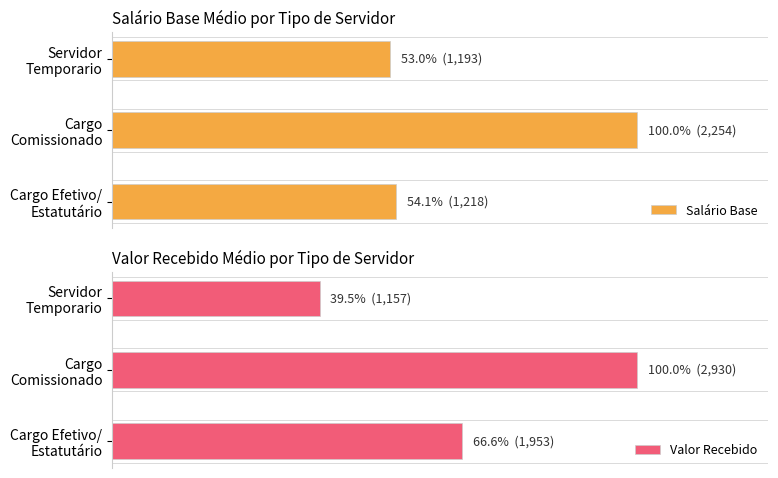

What is the maximum value shown in the chart?

2930.1